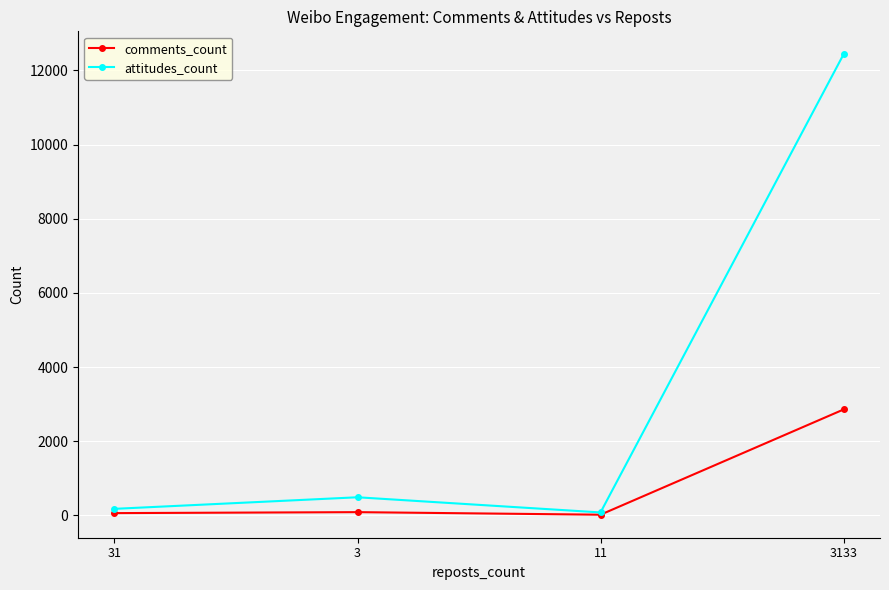

How many values in the comments_count series are below 89?

2